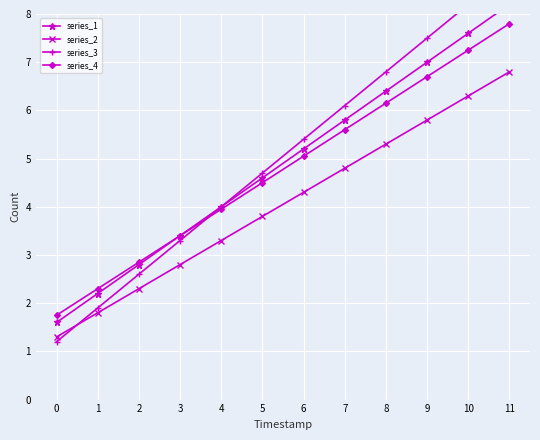

Between 8 and 10, which is larger?

10